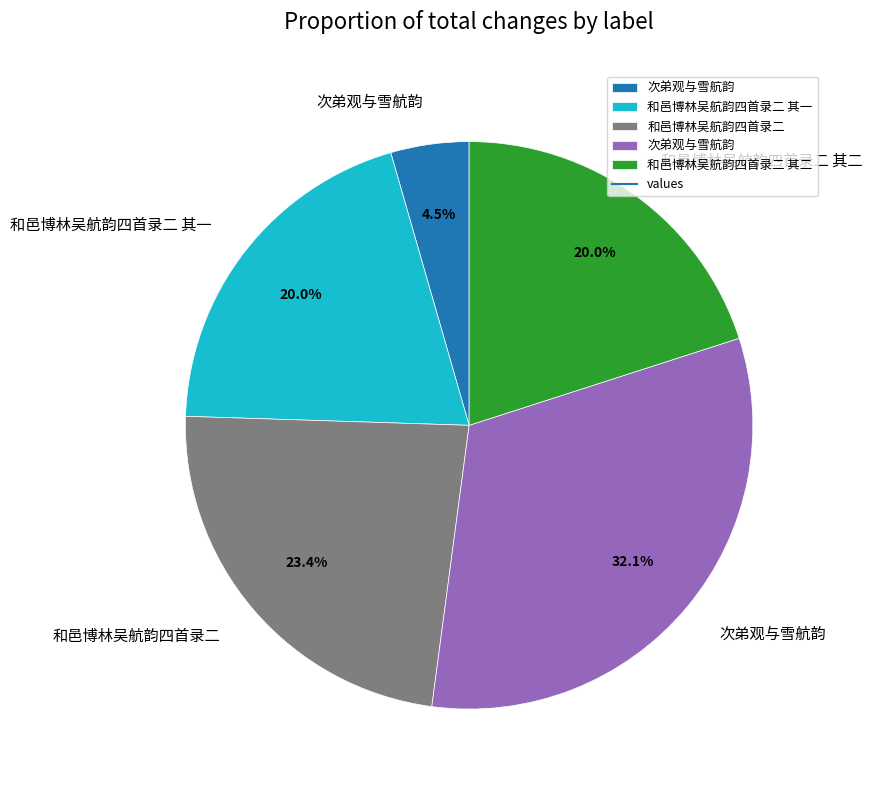

Is there a majority slice in this chart?

No